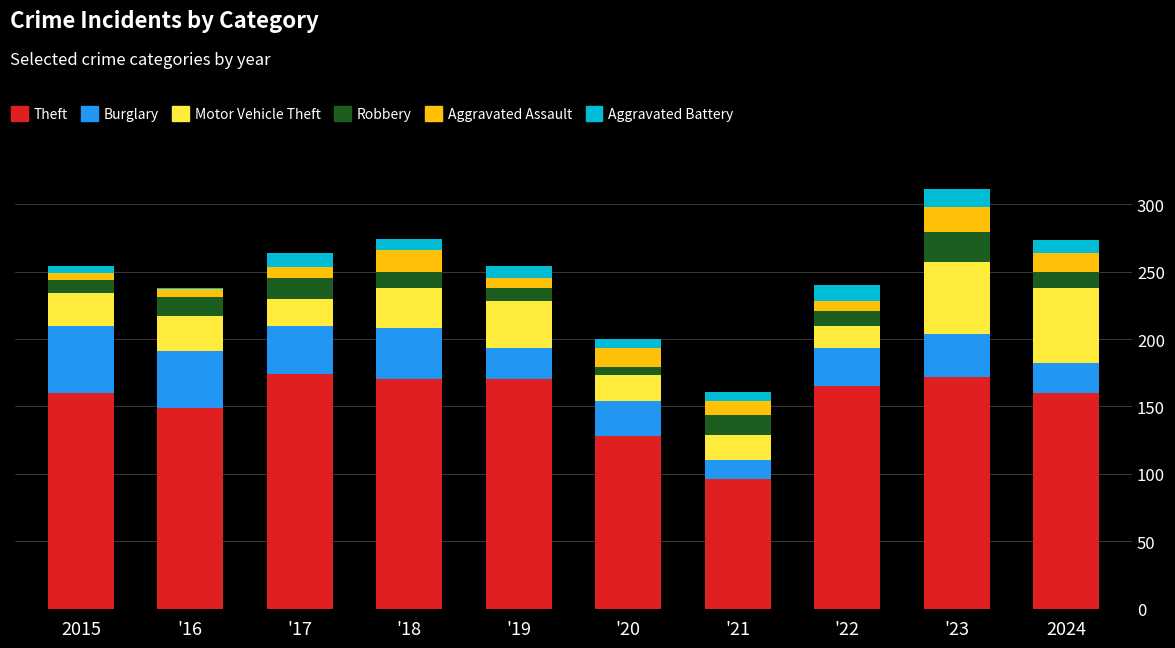

Count the number of categories in the chart.

10